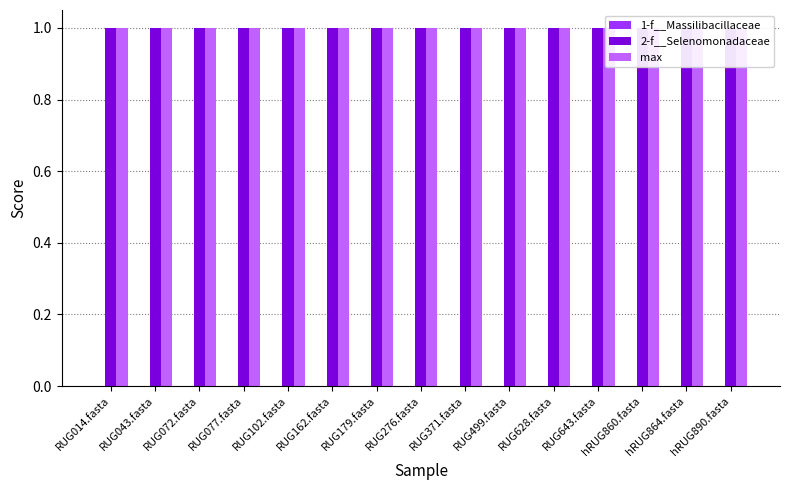

What is the minimum value for 2-f__Selenomonadaceae?

1